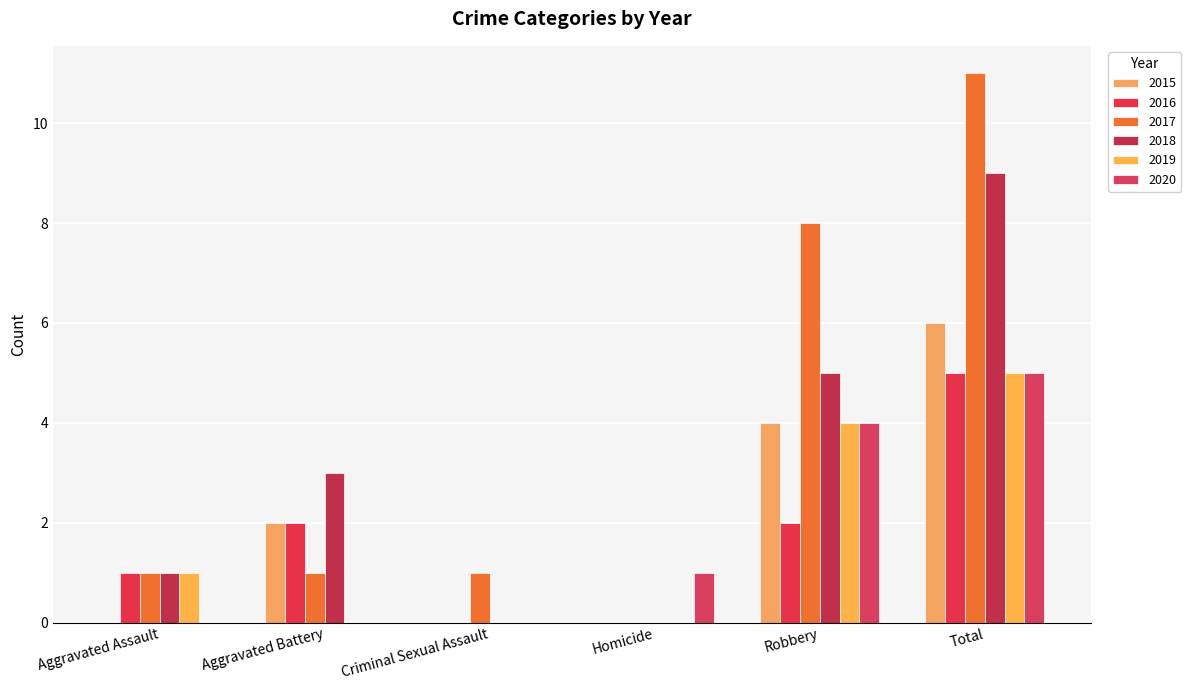

Which series has the largest range (max minus min)?

2017